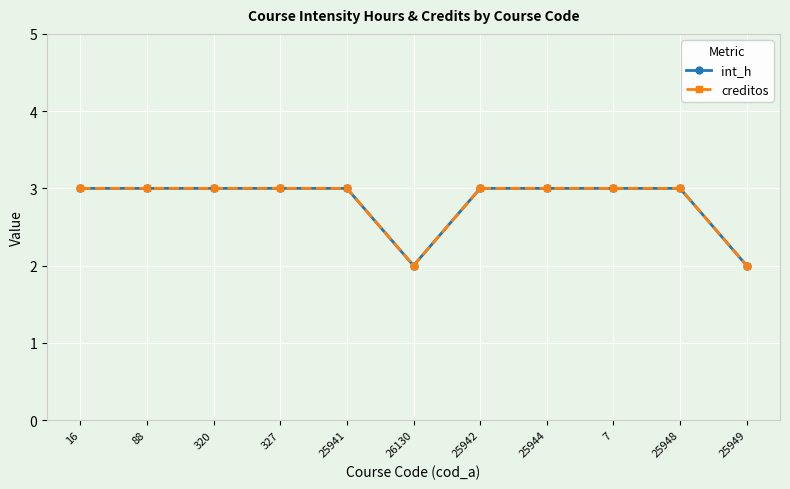

What is the value of the int_h point at the 5th from the left?

3